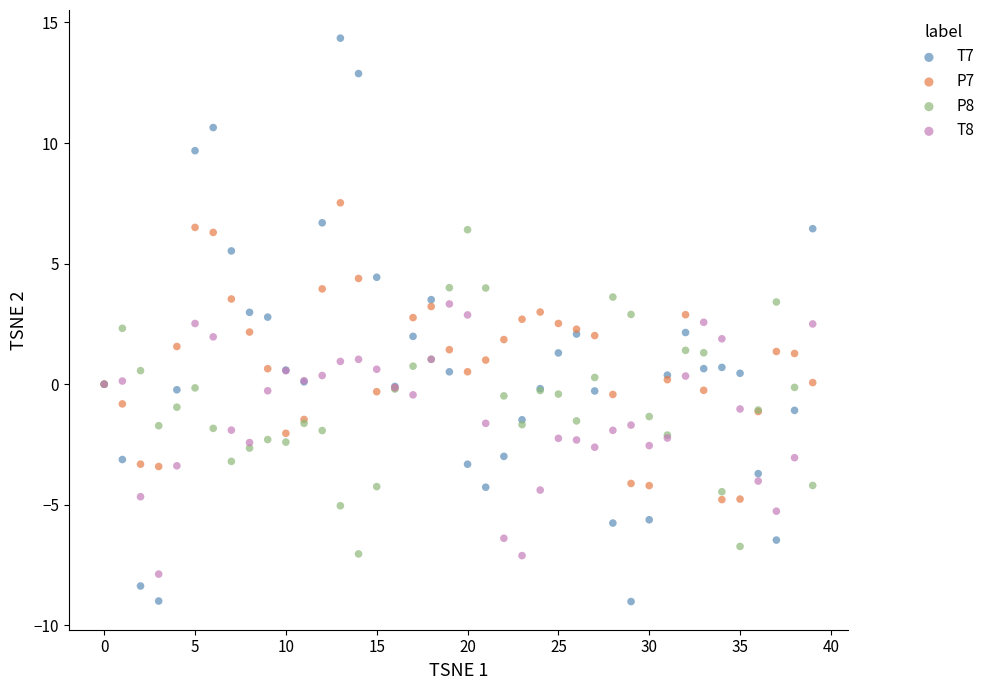

Which series reaches the maximum Y coordinate?

T7